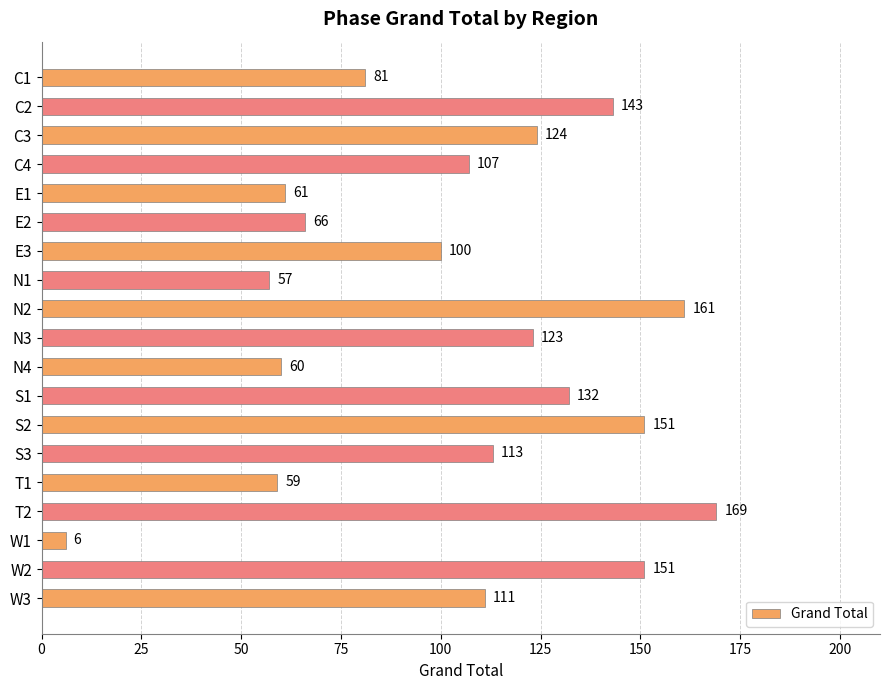

True or false: the data shows 87 at C2.

False